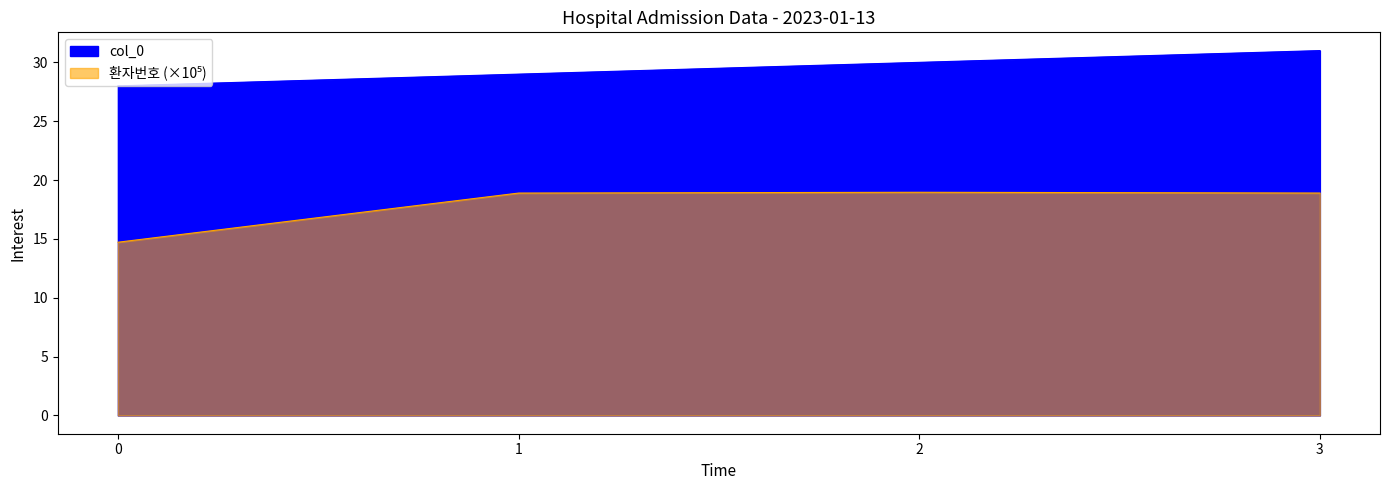

How many data points in col_0 are above 30?

1